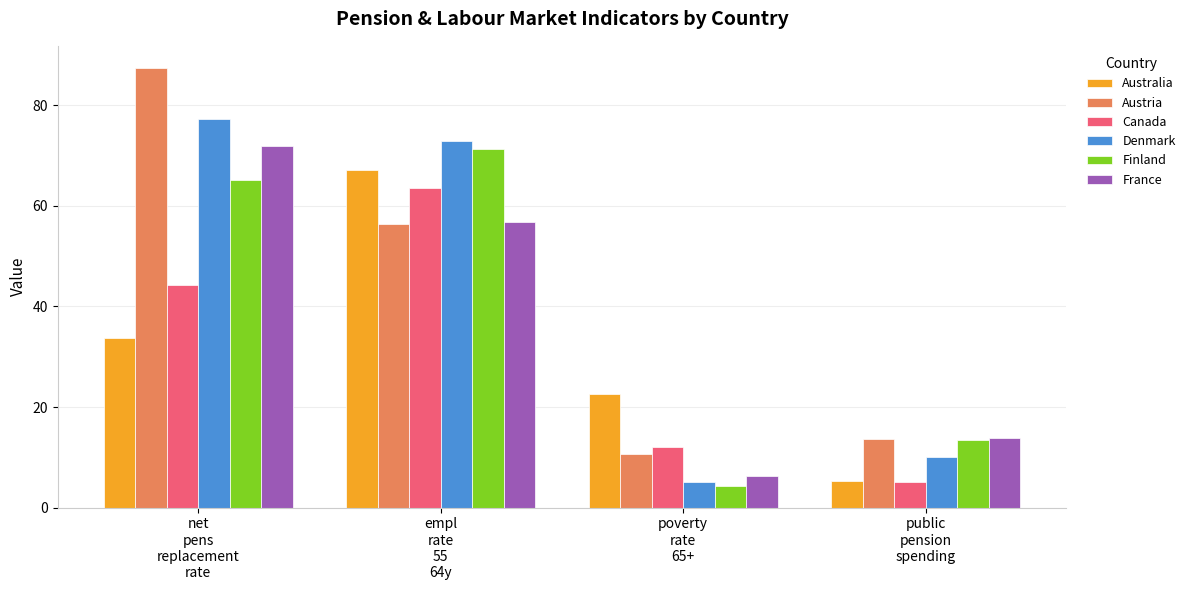

At how many categories does at least one series exceed 48?

2